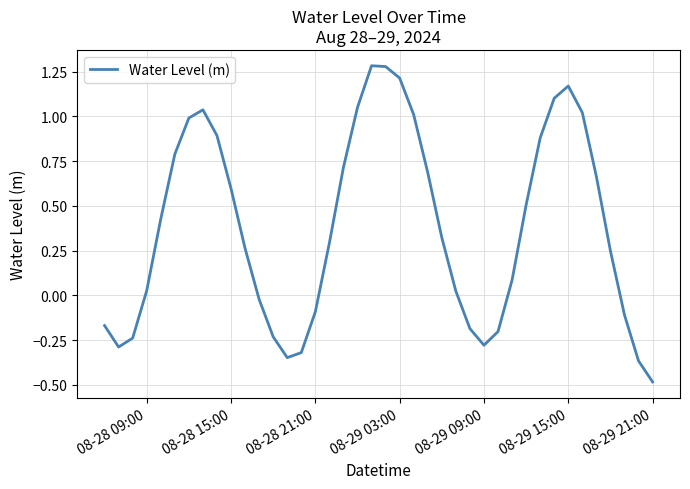

What is the minimum value shown in the chart?

-0.5